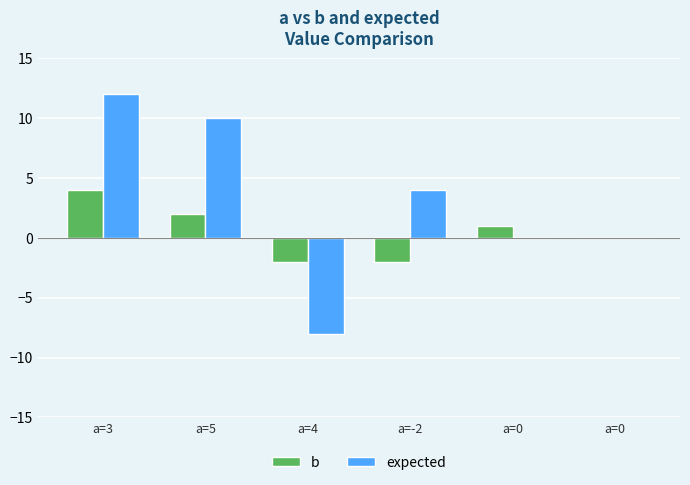

Which series has the widest spread of values?

expected